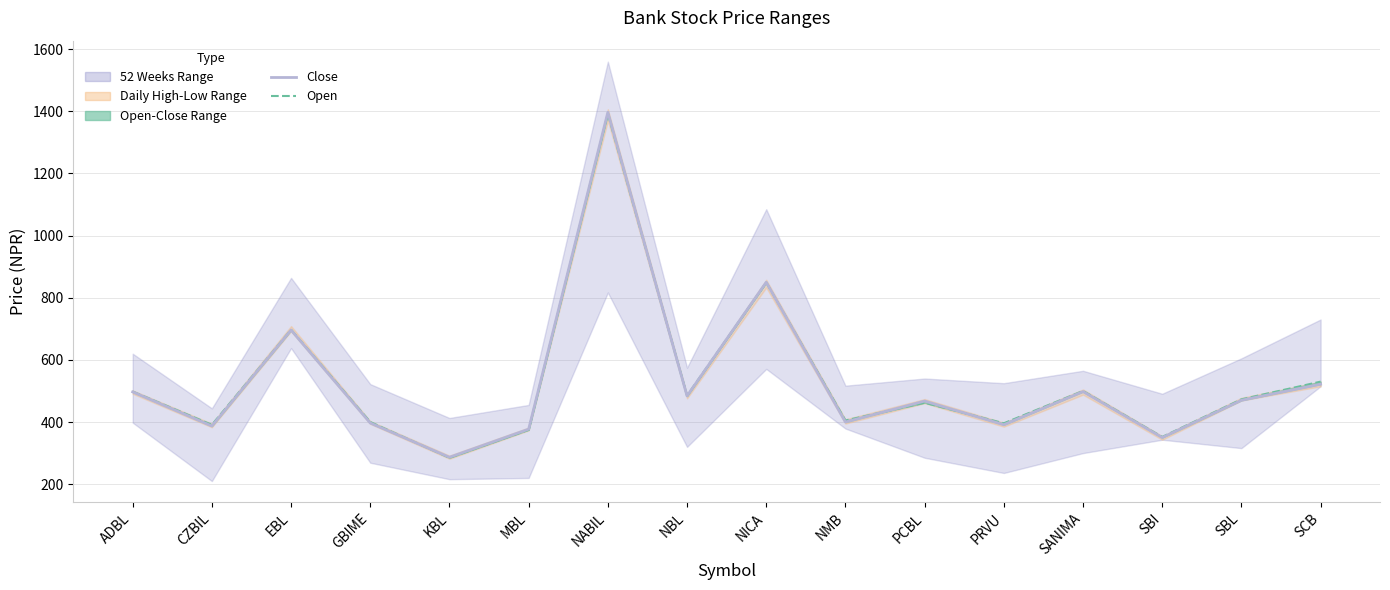

Which series has the widest spread of values?

Close